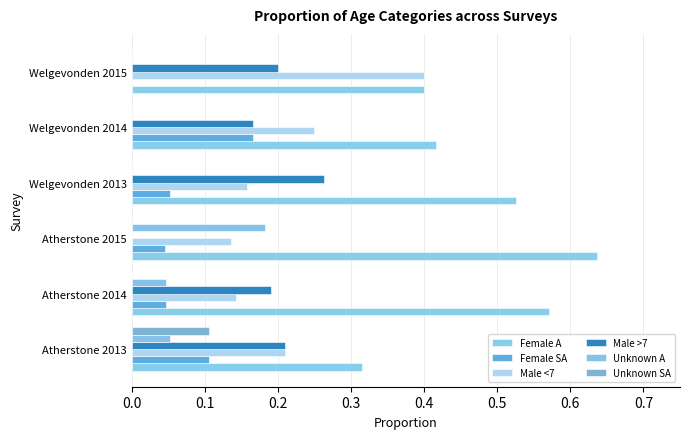

How many series are shown in this chart?

6